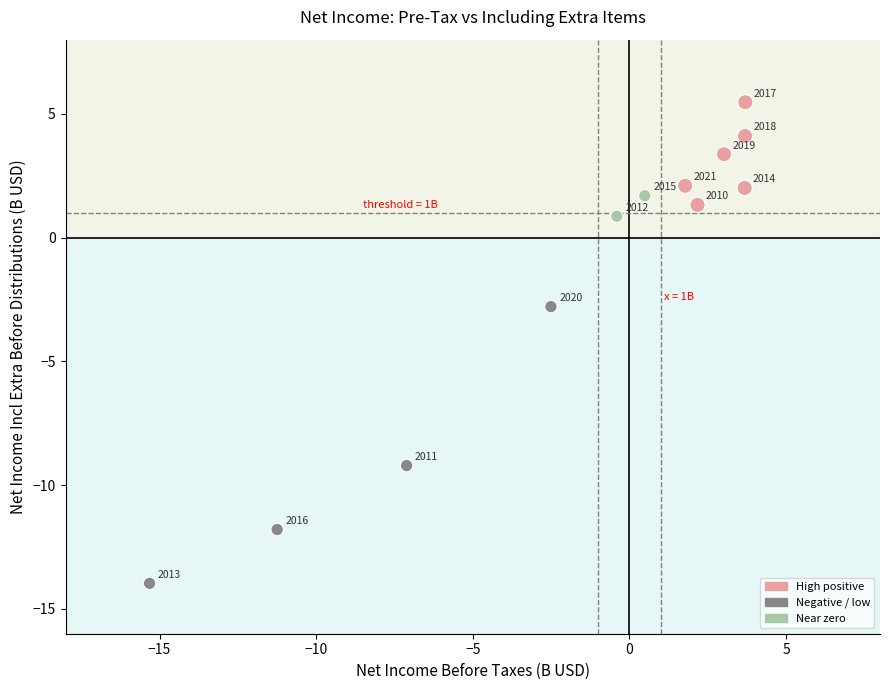

What Y value in the scatter plot is closest to -4?

-2.8